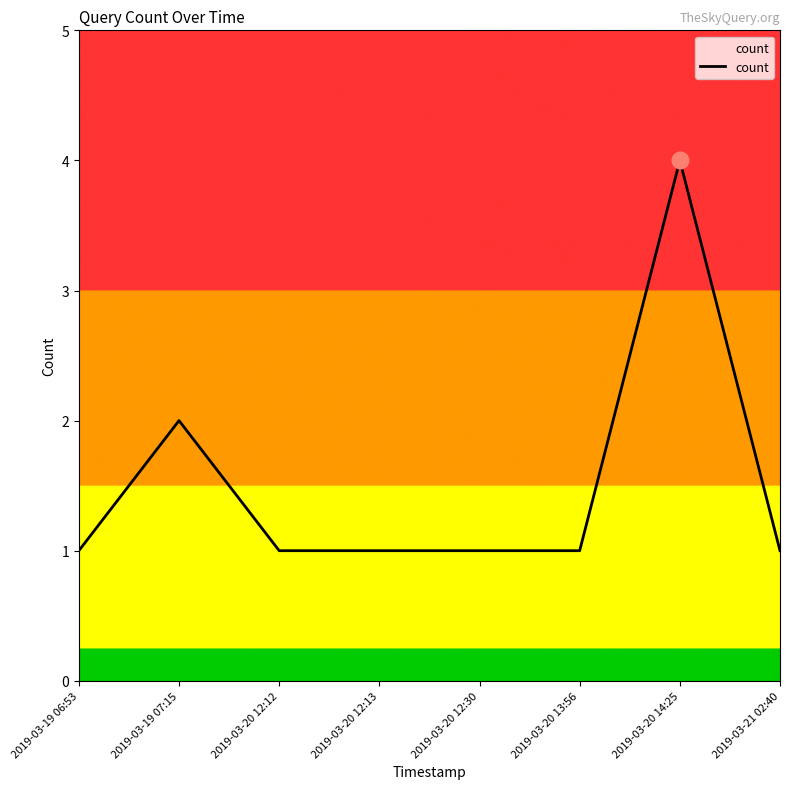

Reading left to right, transcribe all the data shown in this chart.

2019-03-19 06:53=1	2019-03-19 07:15=2	2019-03-20 12:12=1	2019-03-20 12:13=1	2019-03-20 12:30=1	2019-03-20 13:56=1	2019-03-20 14:25=4	2019-03-21 02:40=1